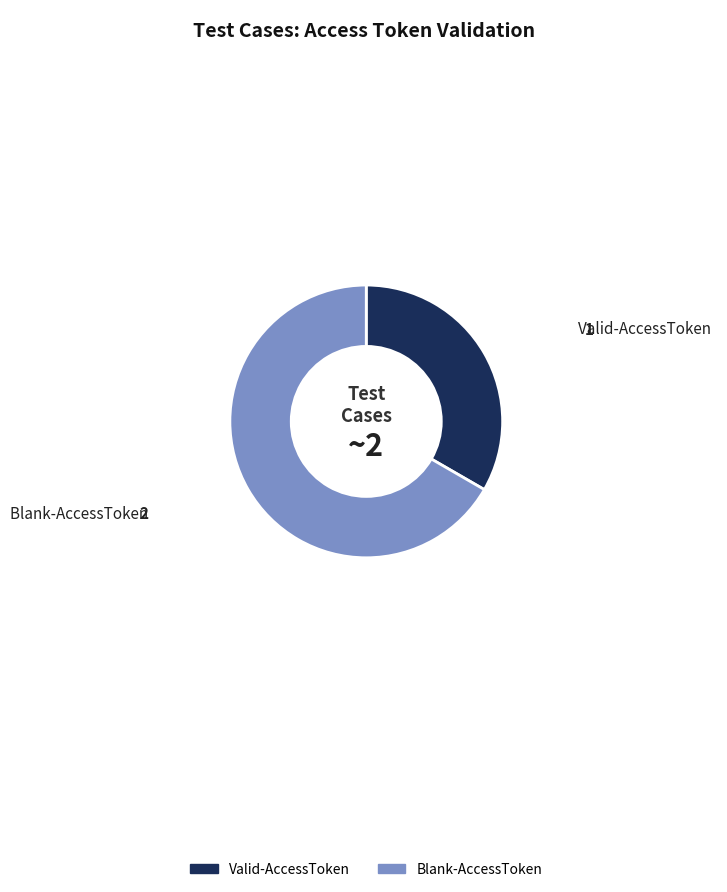

What is the majority slice?

Blank-AccessToken